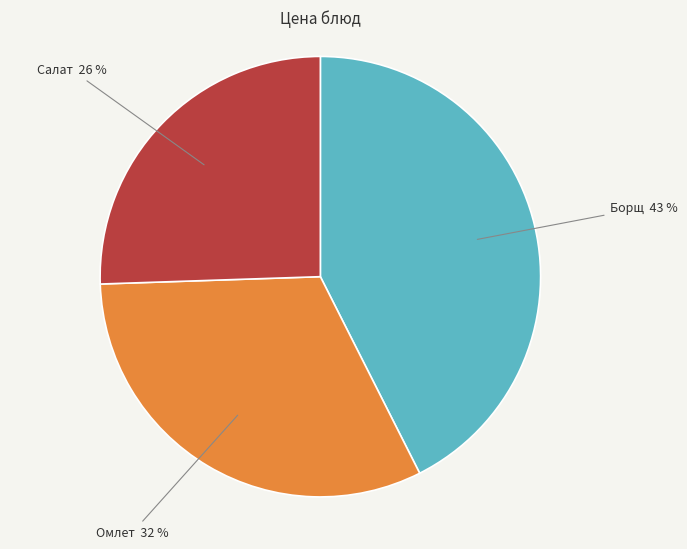

To the nearest percent, what is the difference between the largest and smallest slice percentages?

17%